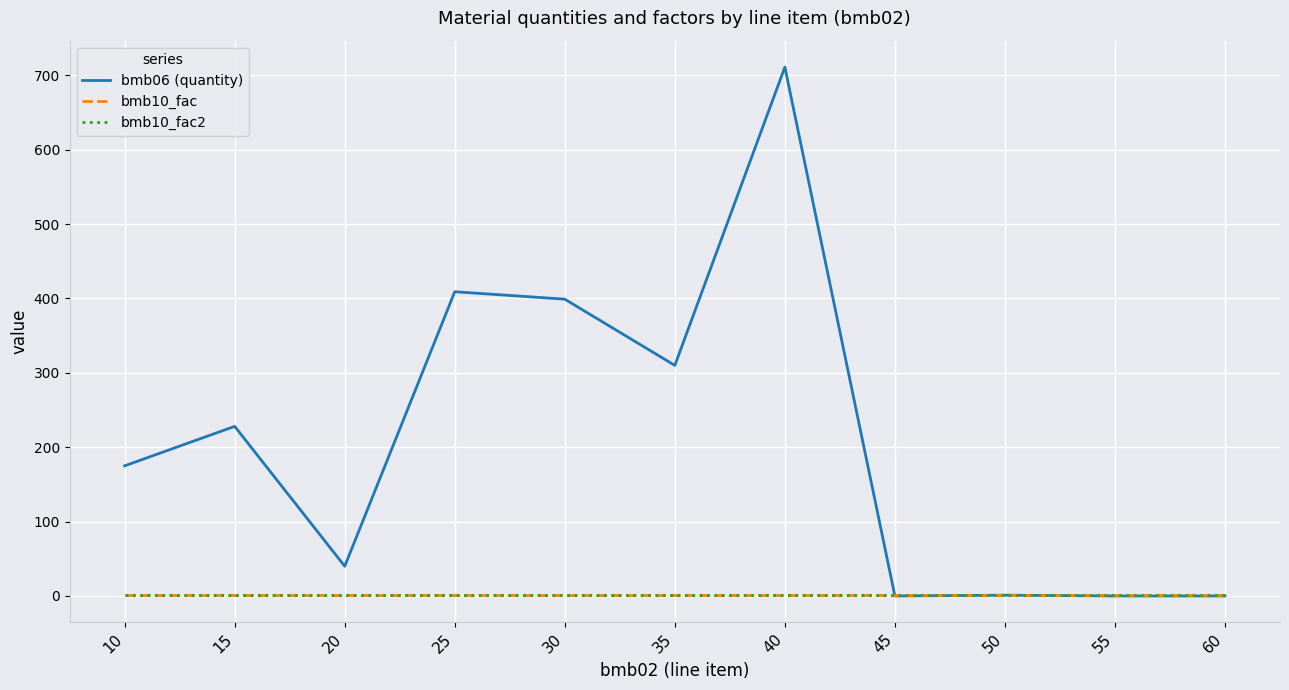

How many lines are shown in the chart?

3